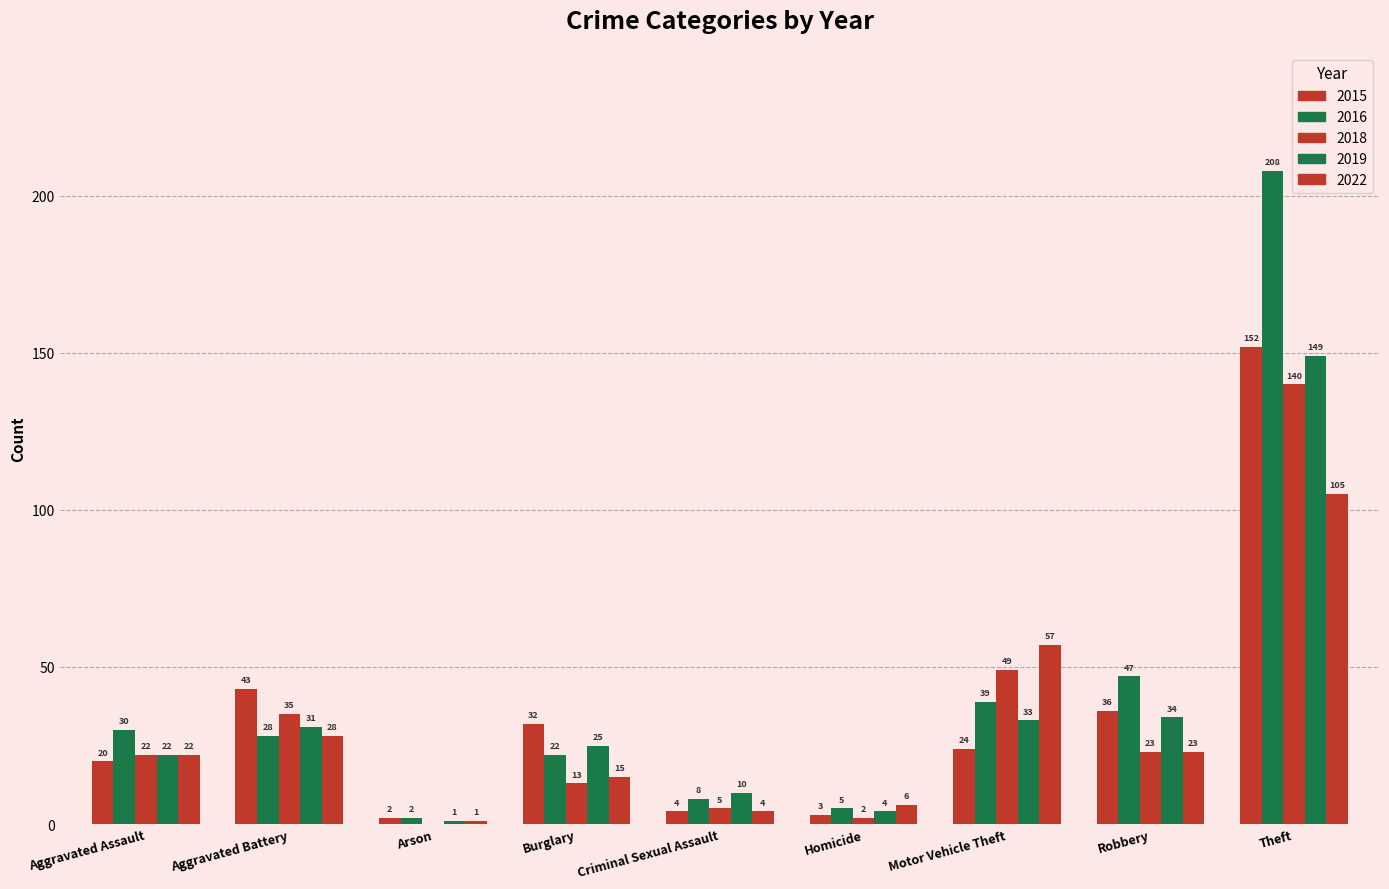

Is it true that 2018 equals 23 at Robbery?

True